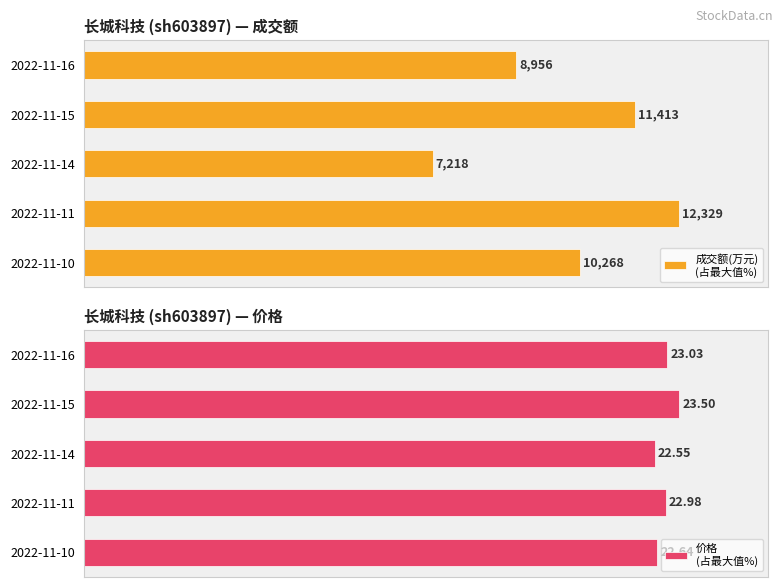

How many data points does each series have?

5